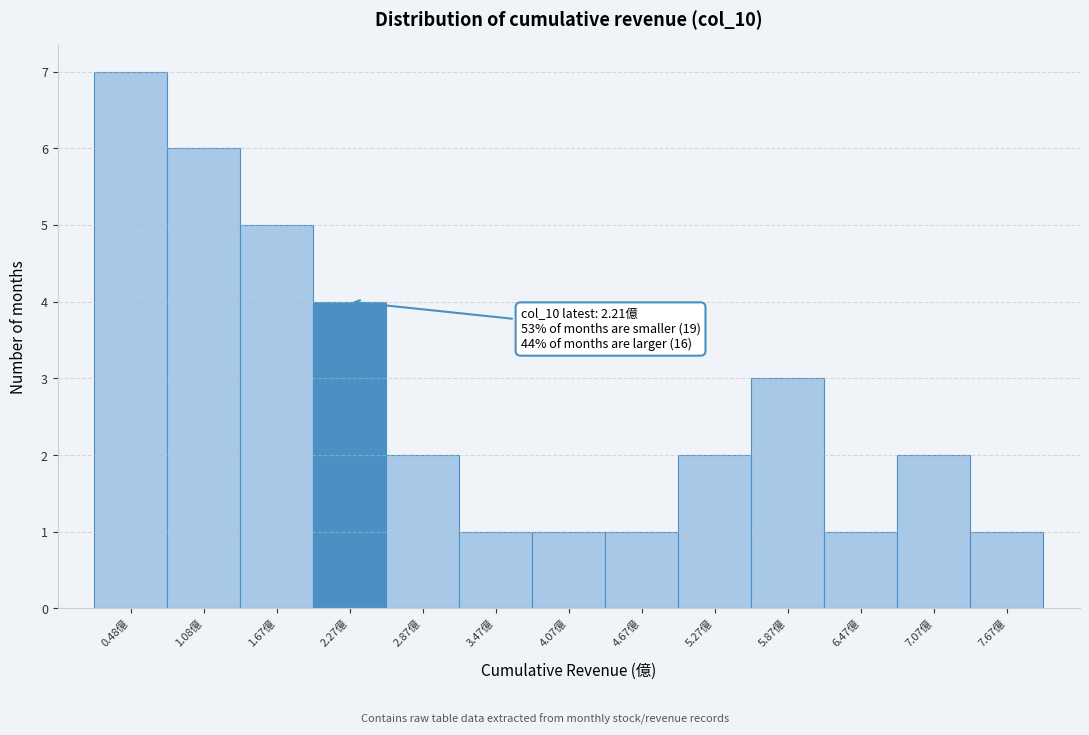

Which range on the x-axis has the tallest bar?

0.2 to 0.8